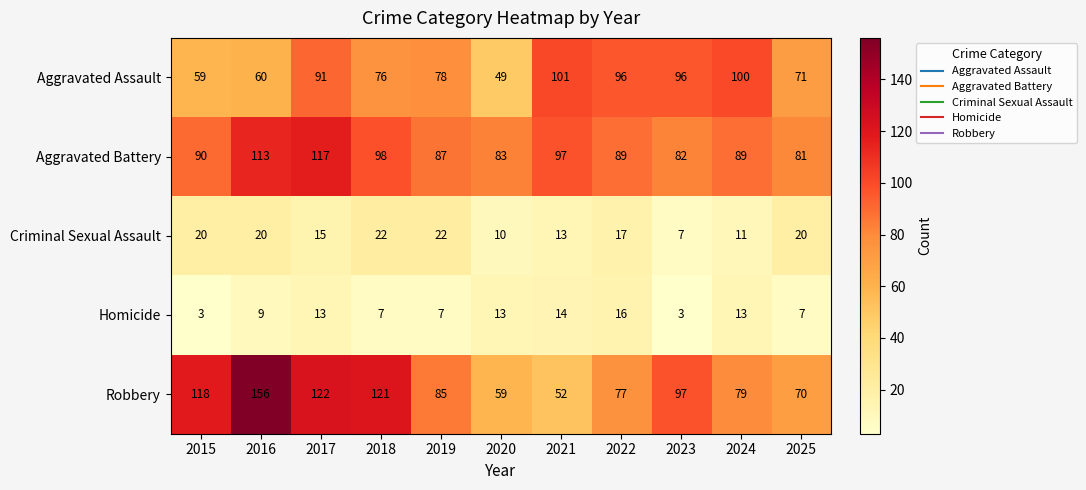

What is the sum of the Homicide values at 2022 and 2024?

29